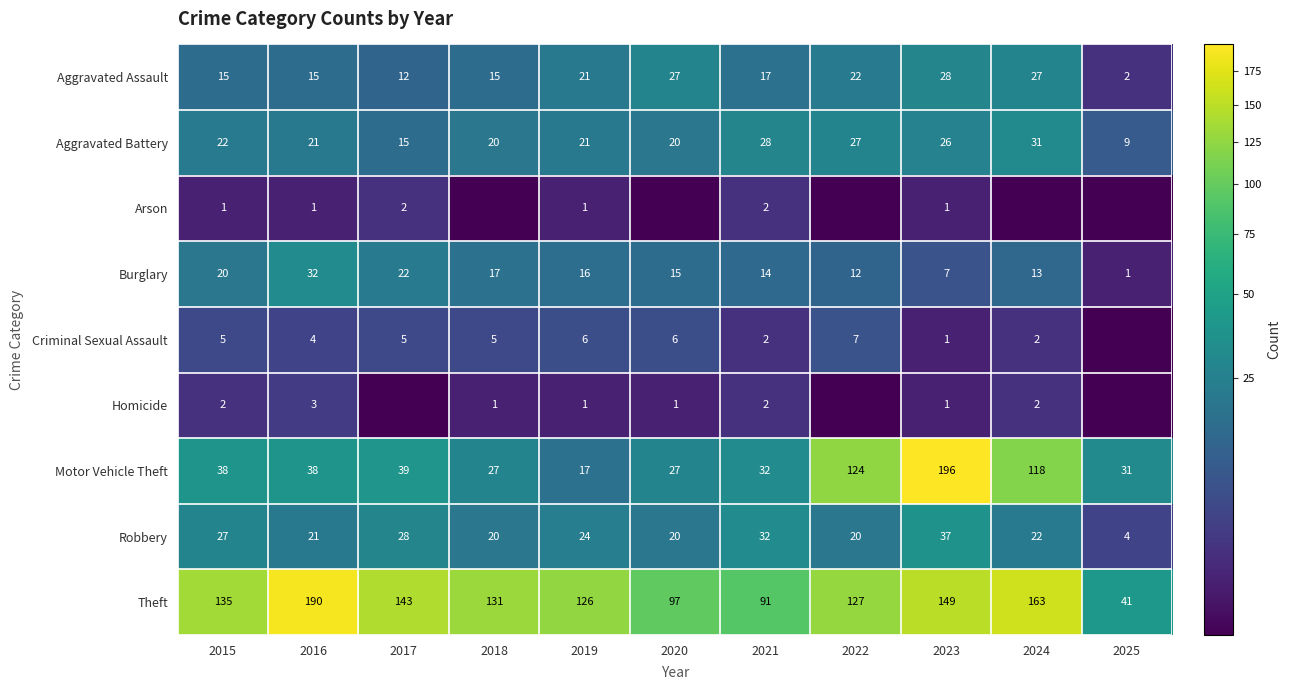

Which category has the highest value in the Burglary series?

2016